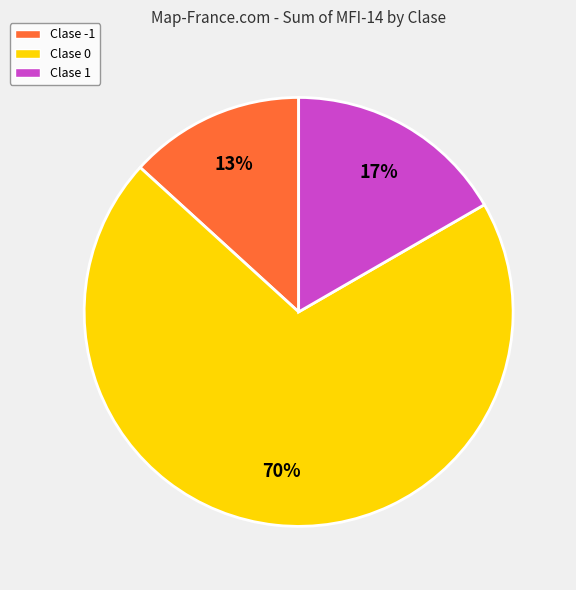

To the nearest percent, what is the difference between the largest and smallest slice percentages?

57%